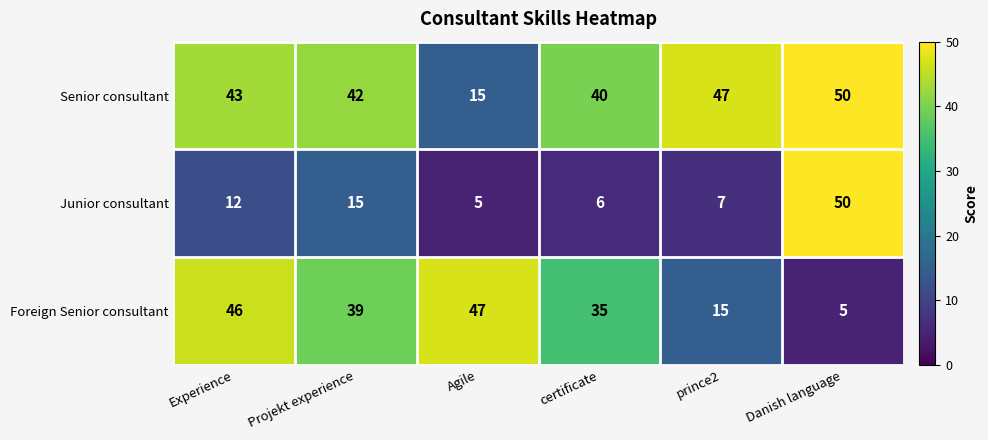

Rank the series at prince2 from lowest to highest value.

Junior consultant, Foreign Senior consultant, Senior consultant